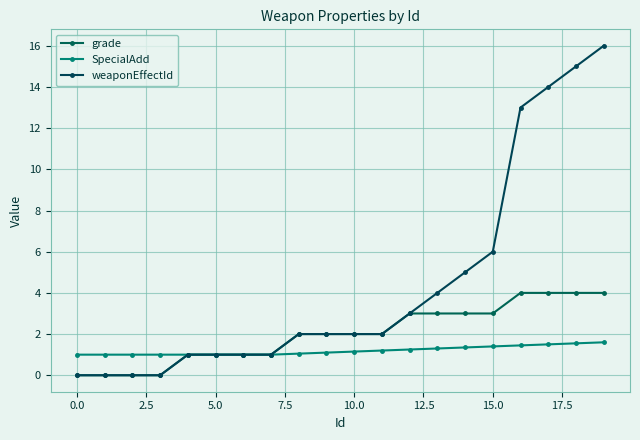

Is this an area chart (filled region under the line)?

No